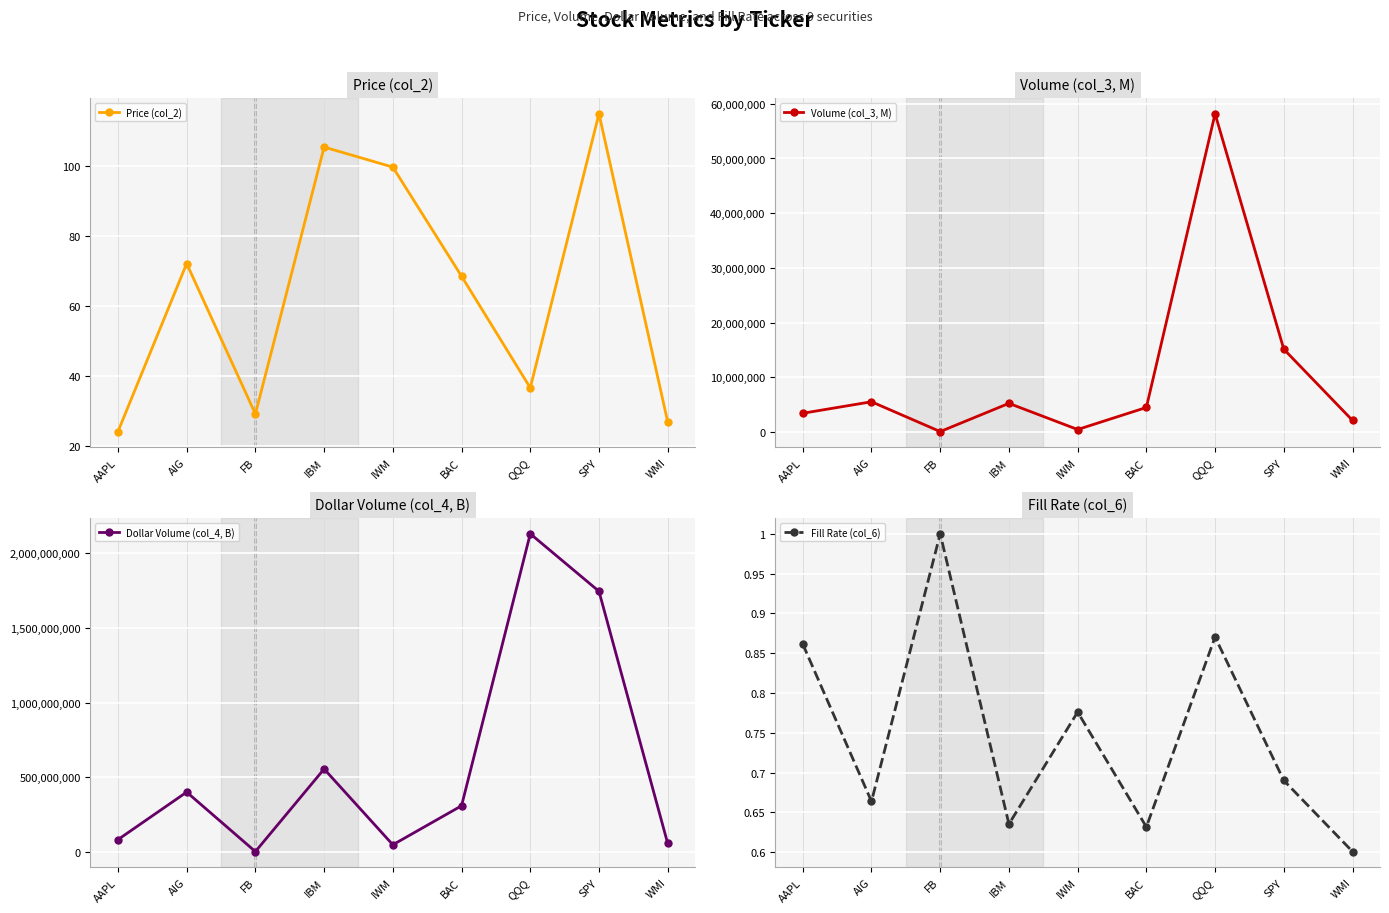

At which label does Dollar Volume (col_4, B) reach its peak?

QQQ